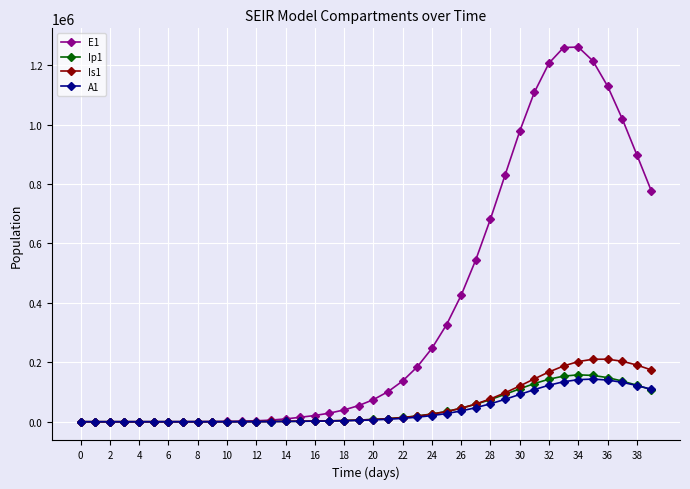

Which series has the largest range (max minus min)?

E1